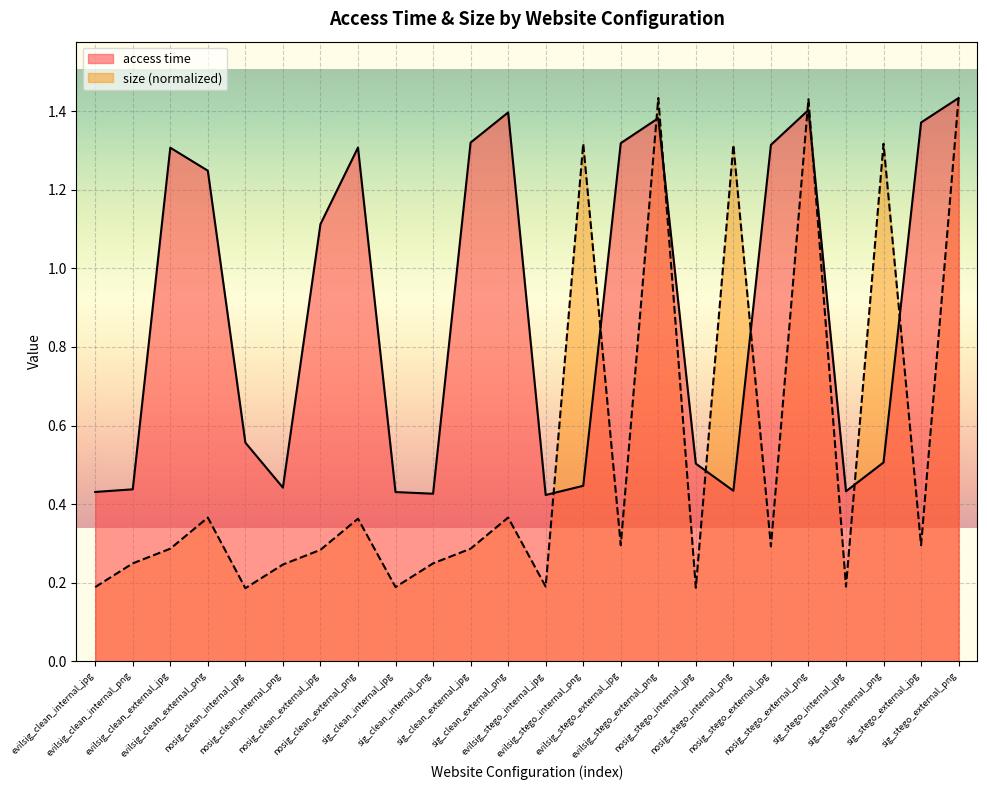

What is the sum of all size values?

13.0